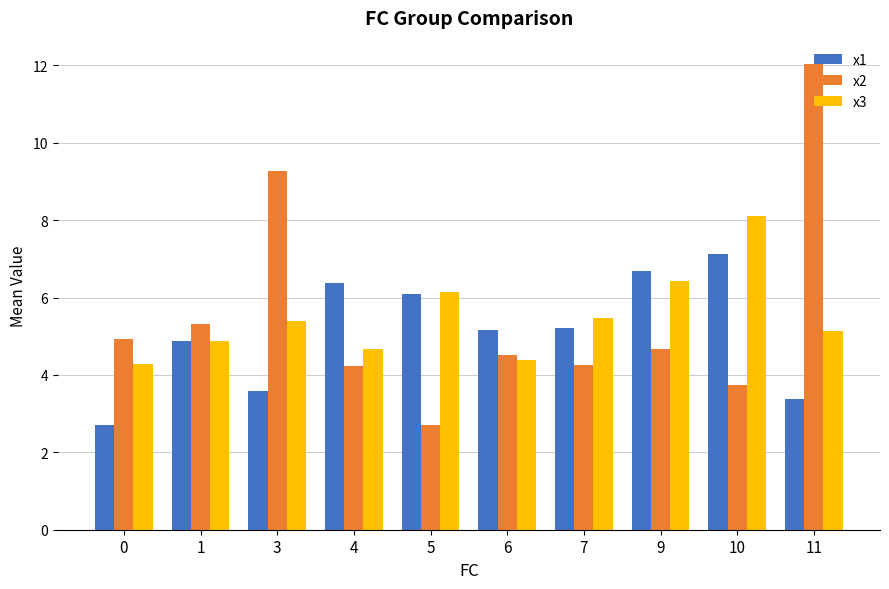

True or false: x3 has a value of 10.0 at 5.

False